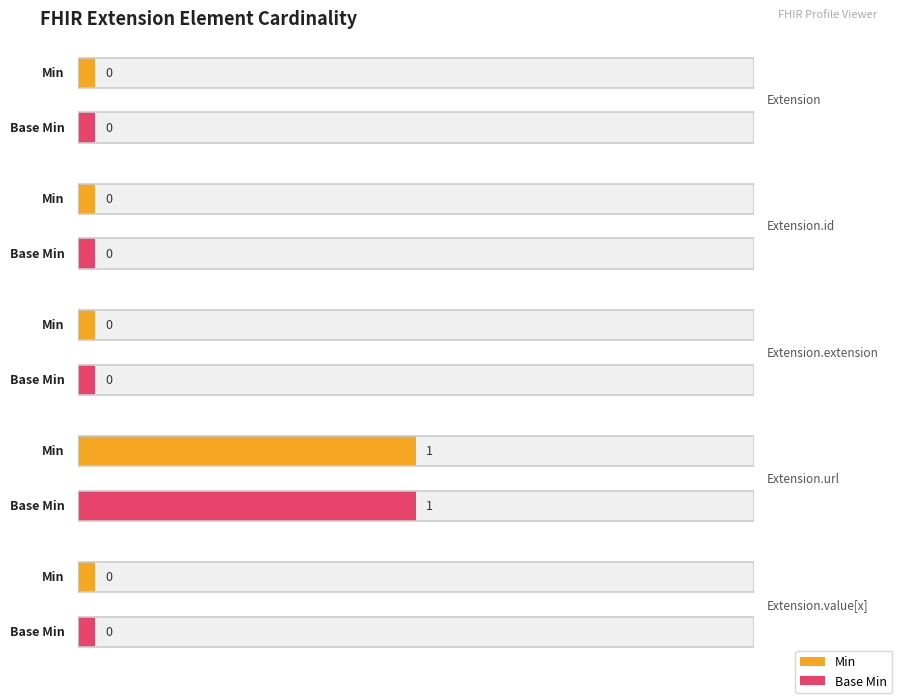

At how many categories does at least one series exceed 0?

1